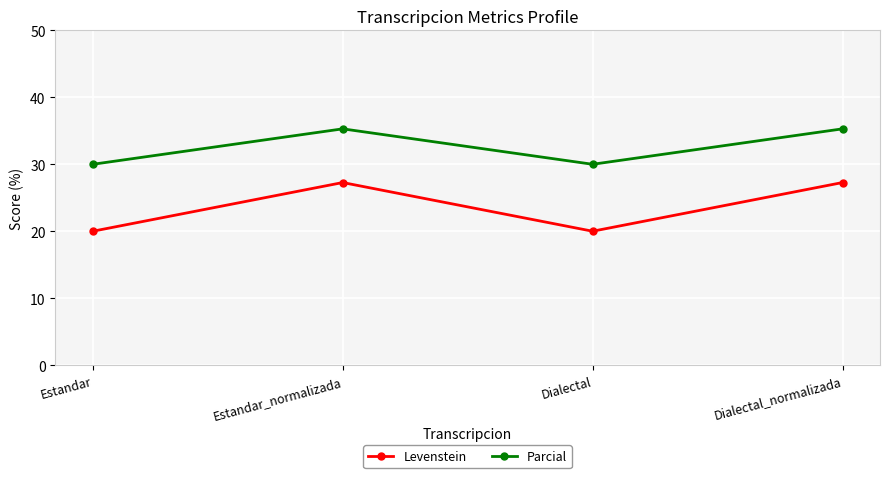

Which series has the largest range (max minus min)?

Levenstein